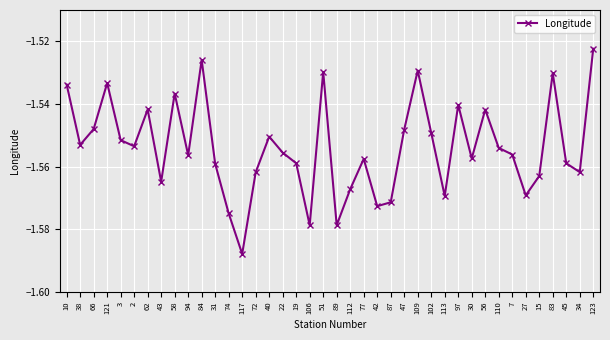

At which category does the data reach its first local valley?

38